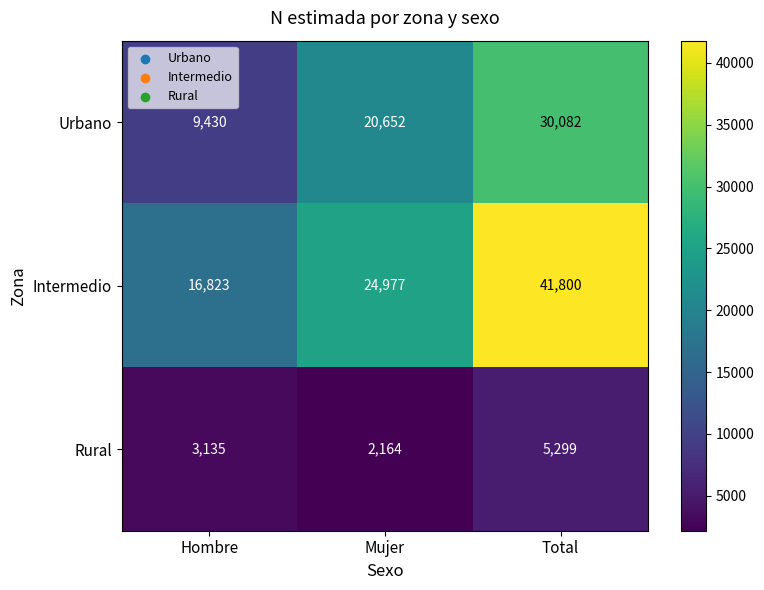

What is the total value across all series at Mujer?

47793